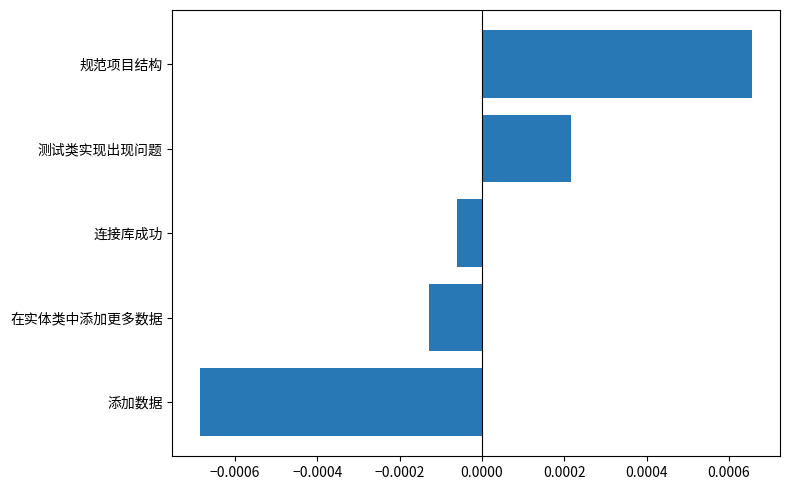

Which category has the highest value across all series?

规范项目结构